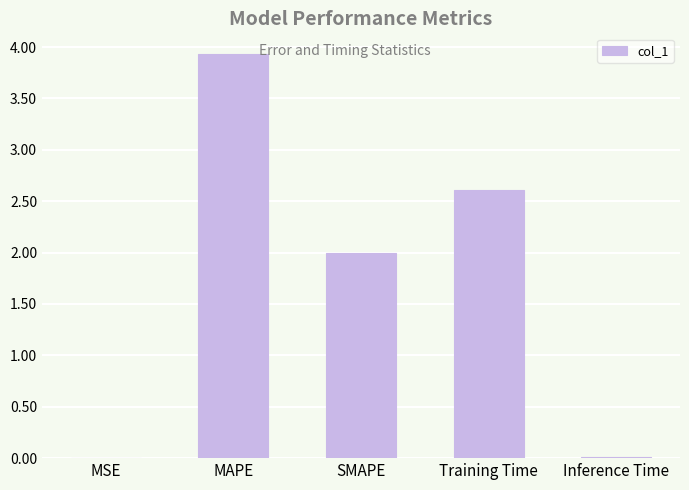

What is the approximate value at MAPE?

3.9